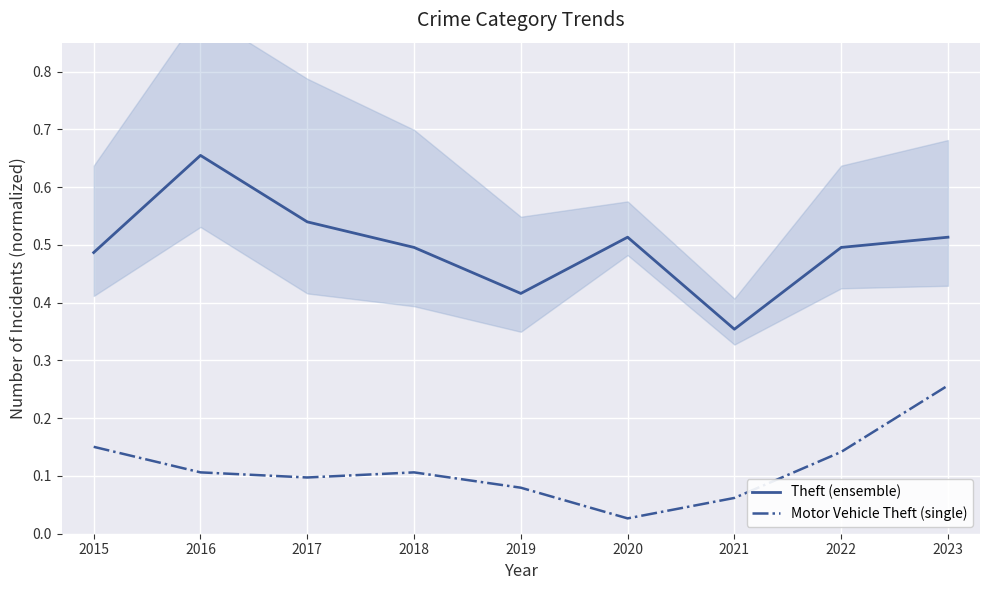

At which label does Motor Vehicle Theft (single) reach its peak?

2023